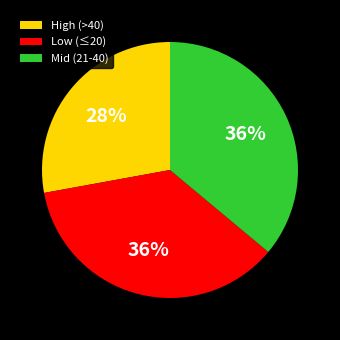

To the nearest percent, what is the difference between the Mid (21-40) and High (>40) slice percentages?

8%